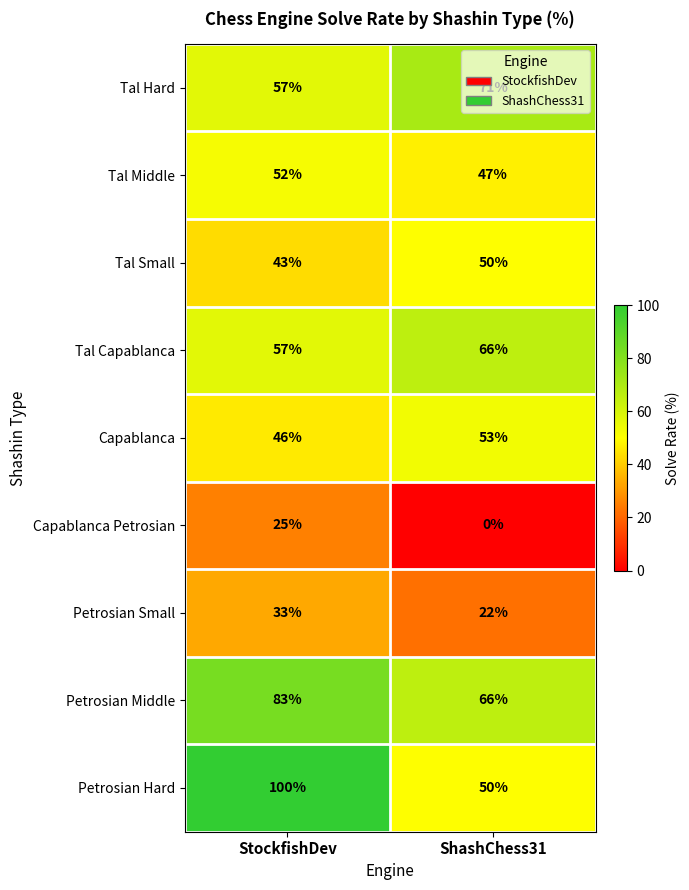

How many data points in Capablanca are less than 53?

1